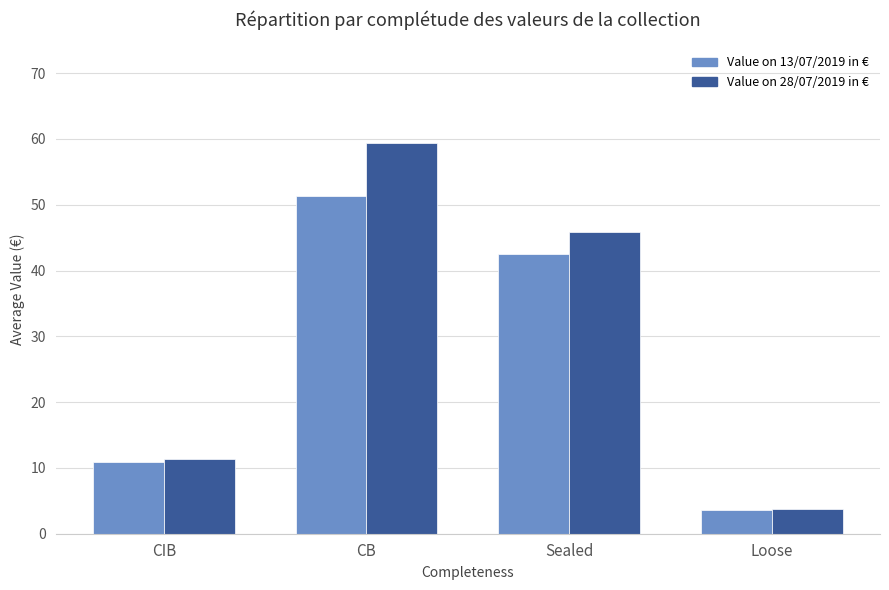

Between Sealed and Loose, which series saw the biggest shift?

Value on 28/07/2019 in €